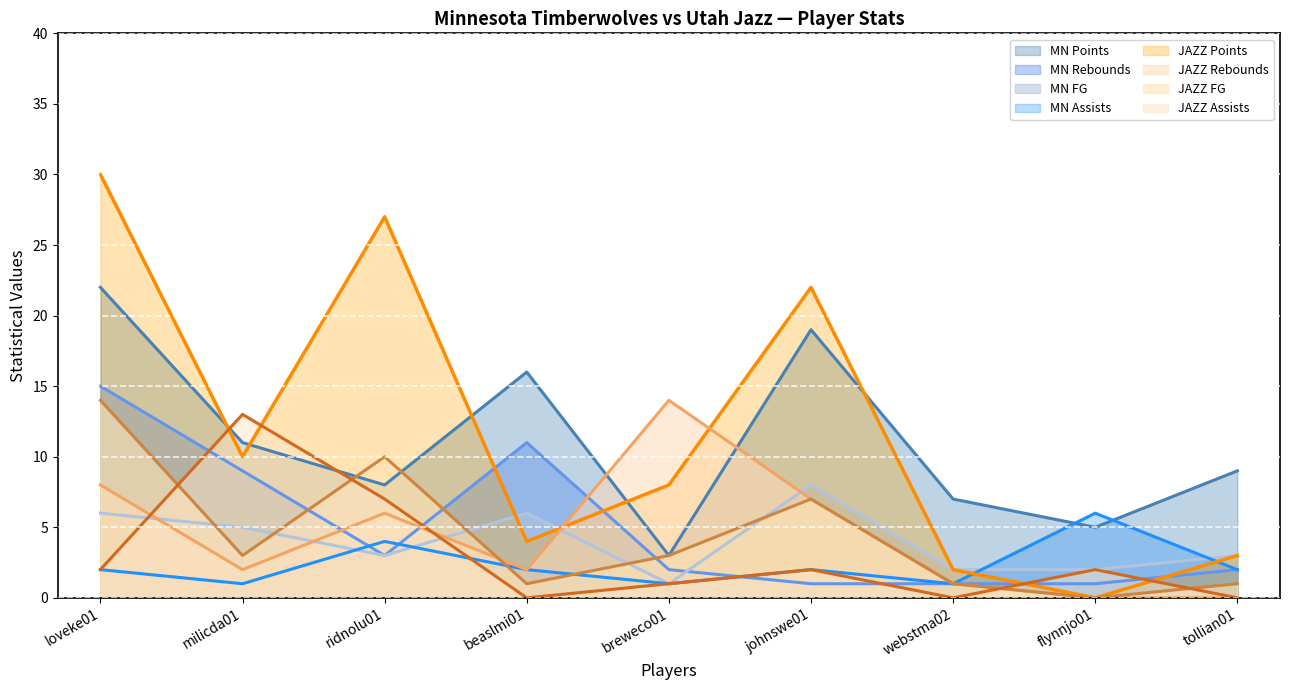

How many values in the MIN AST (MN) series exceed 2?

2